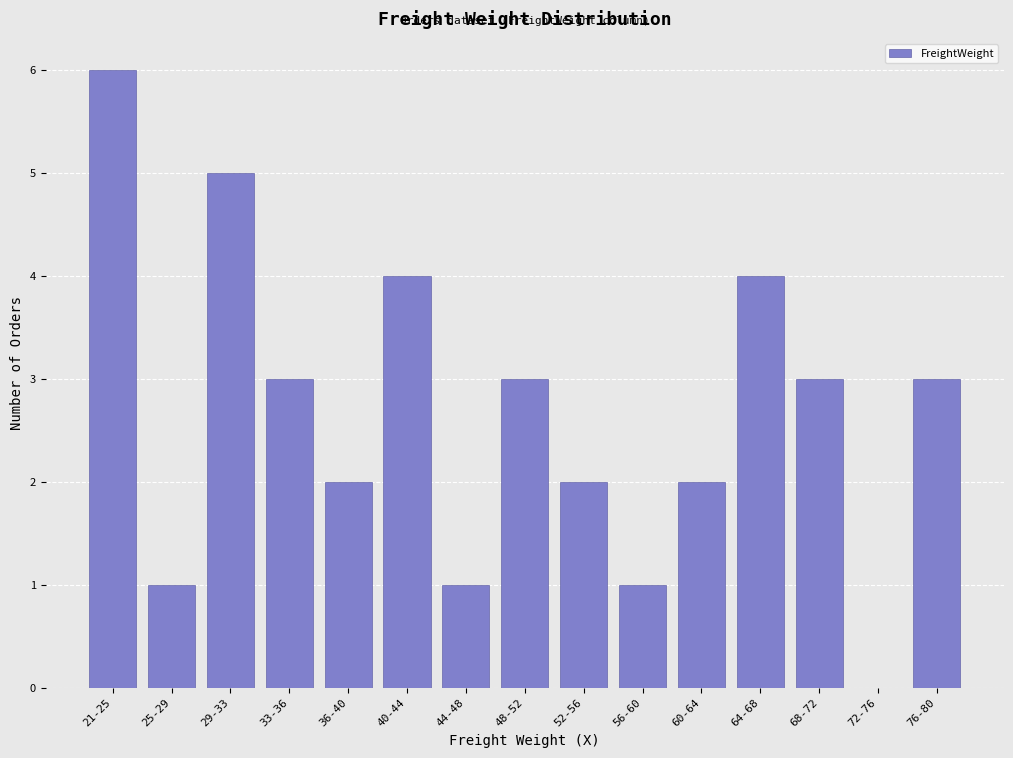

Reading left to right, extract all data points from this chart.

21-25=6	25-29=1	29-33=5	33-36=3	36-40=2	40-44=4	44-48=1	48-52=3	52-56=2	56-60=1	60-64=2	64-68=4	68-72=3	72-76=0	76-80=3